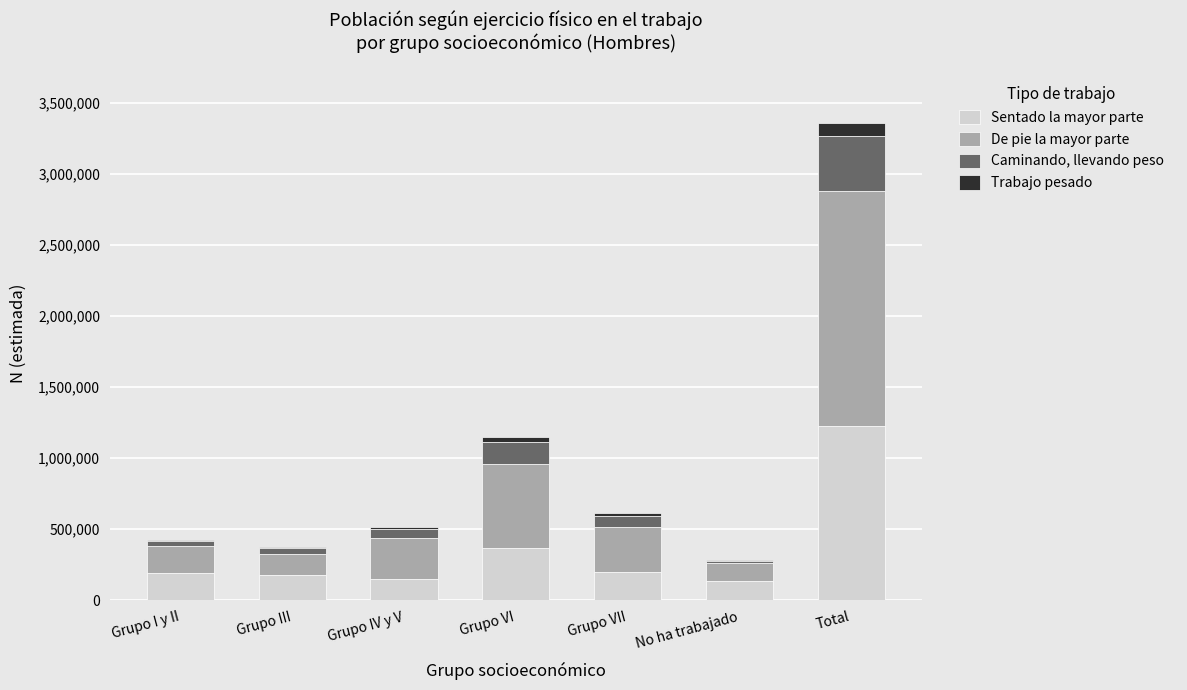

The Sentado la mayor parte series shows 1897316 at Total. True or false?

False